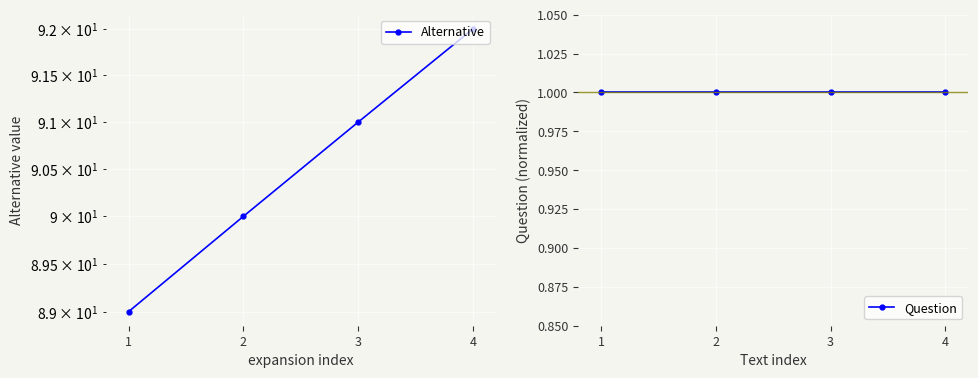

Which series has the widest spread of values?

Alternative